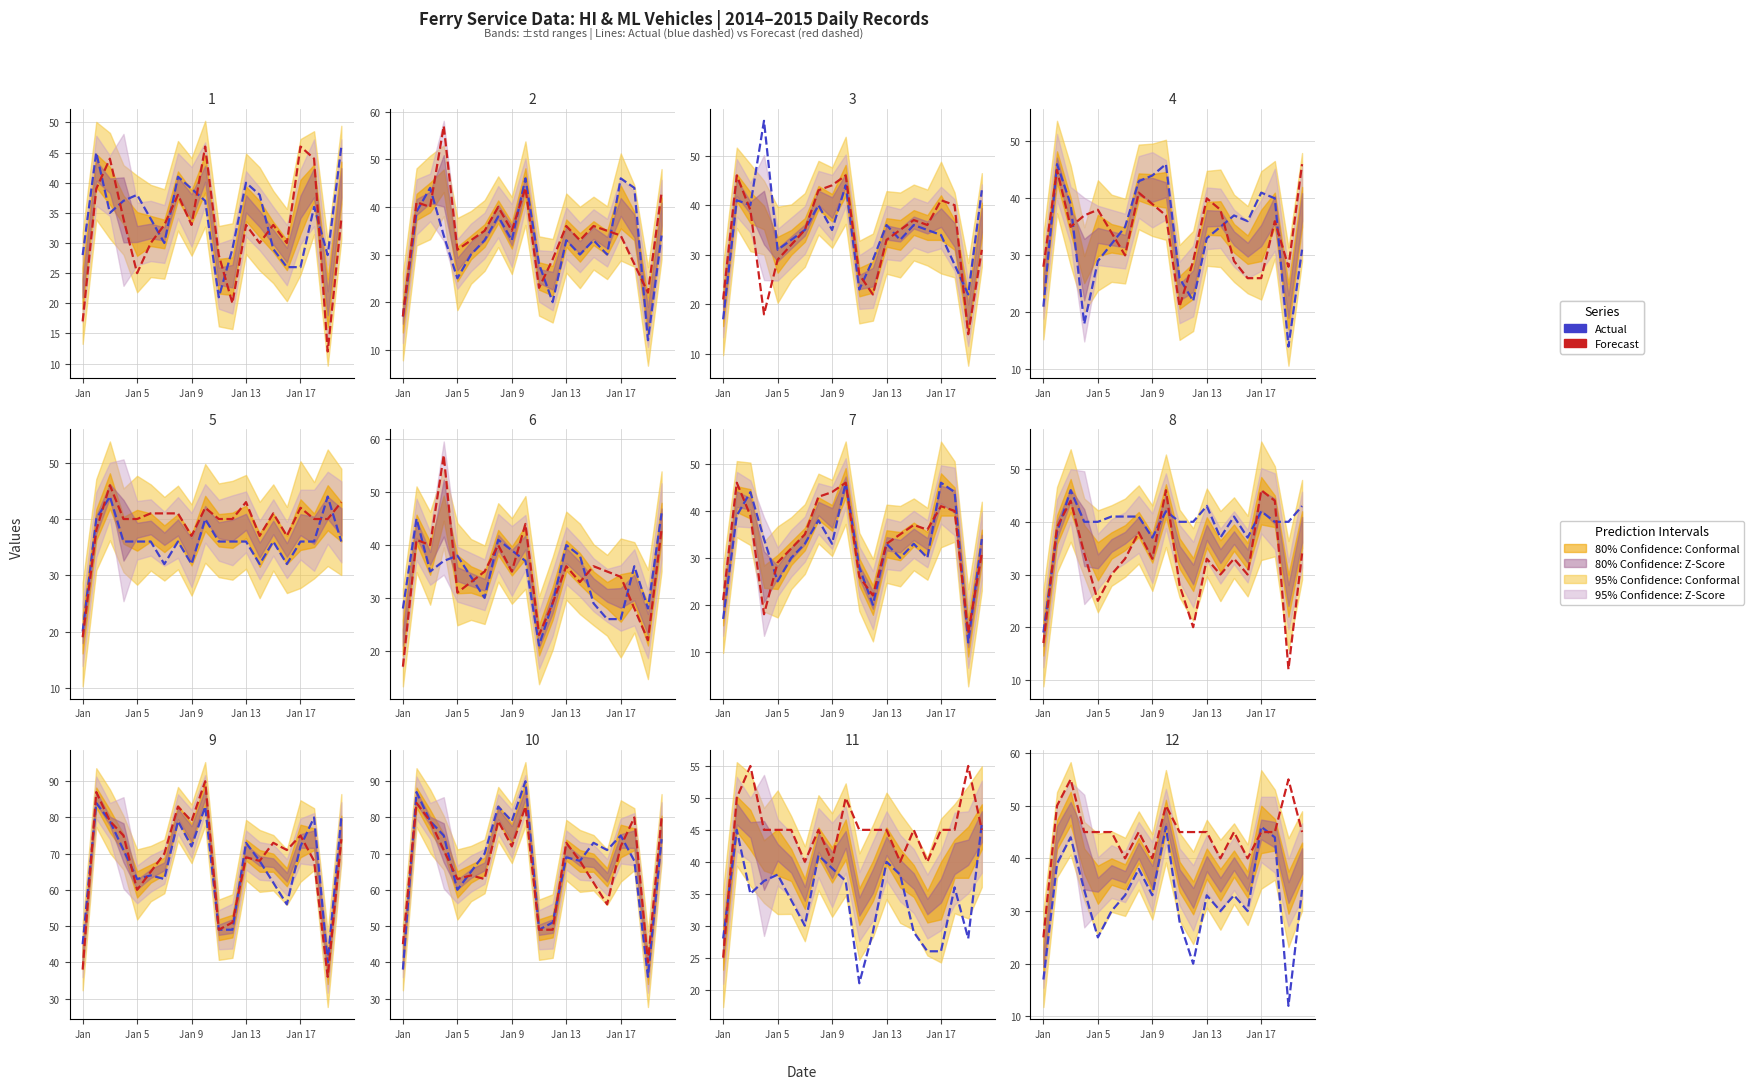

Is this an area chart (filled region under the line)?

No